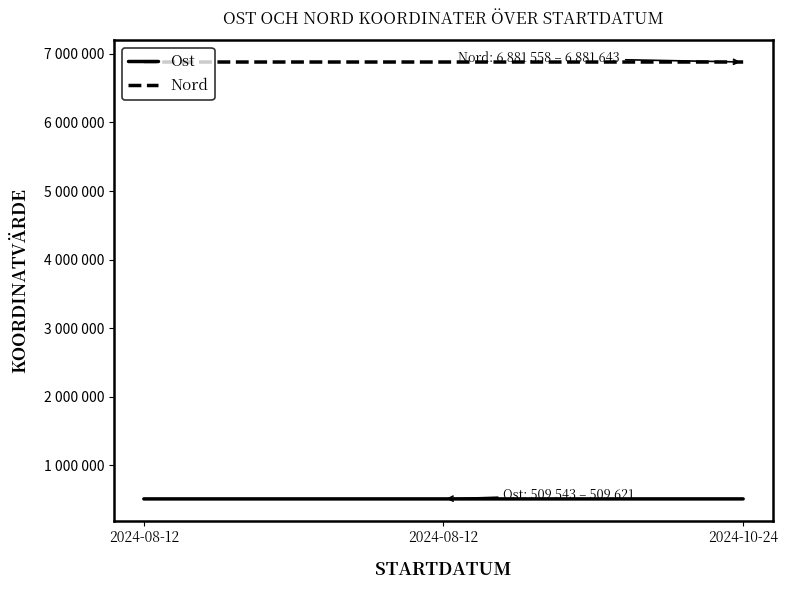

What are all the series names shown in the legend?

Ost, Nord